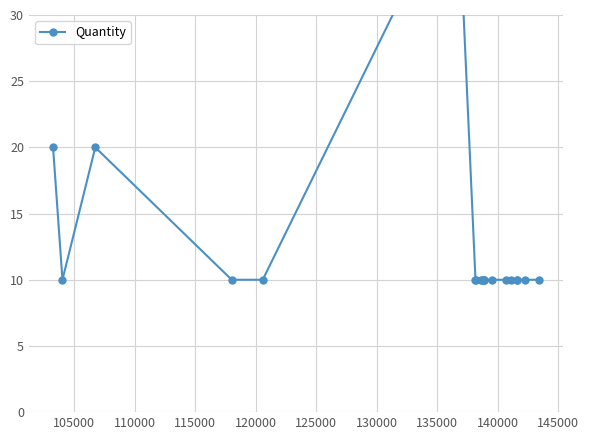

Does the chart display data point markers on the line(s)?

Yes